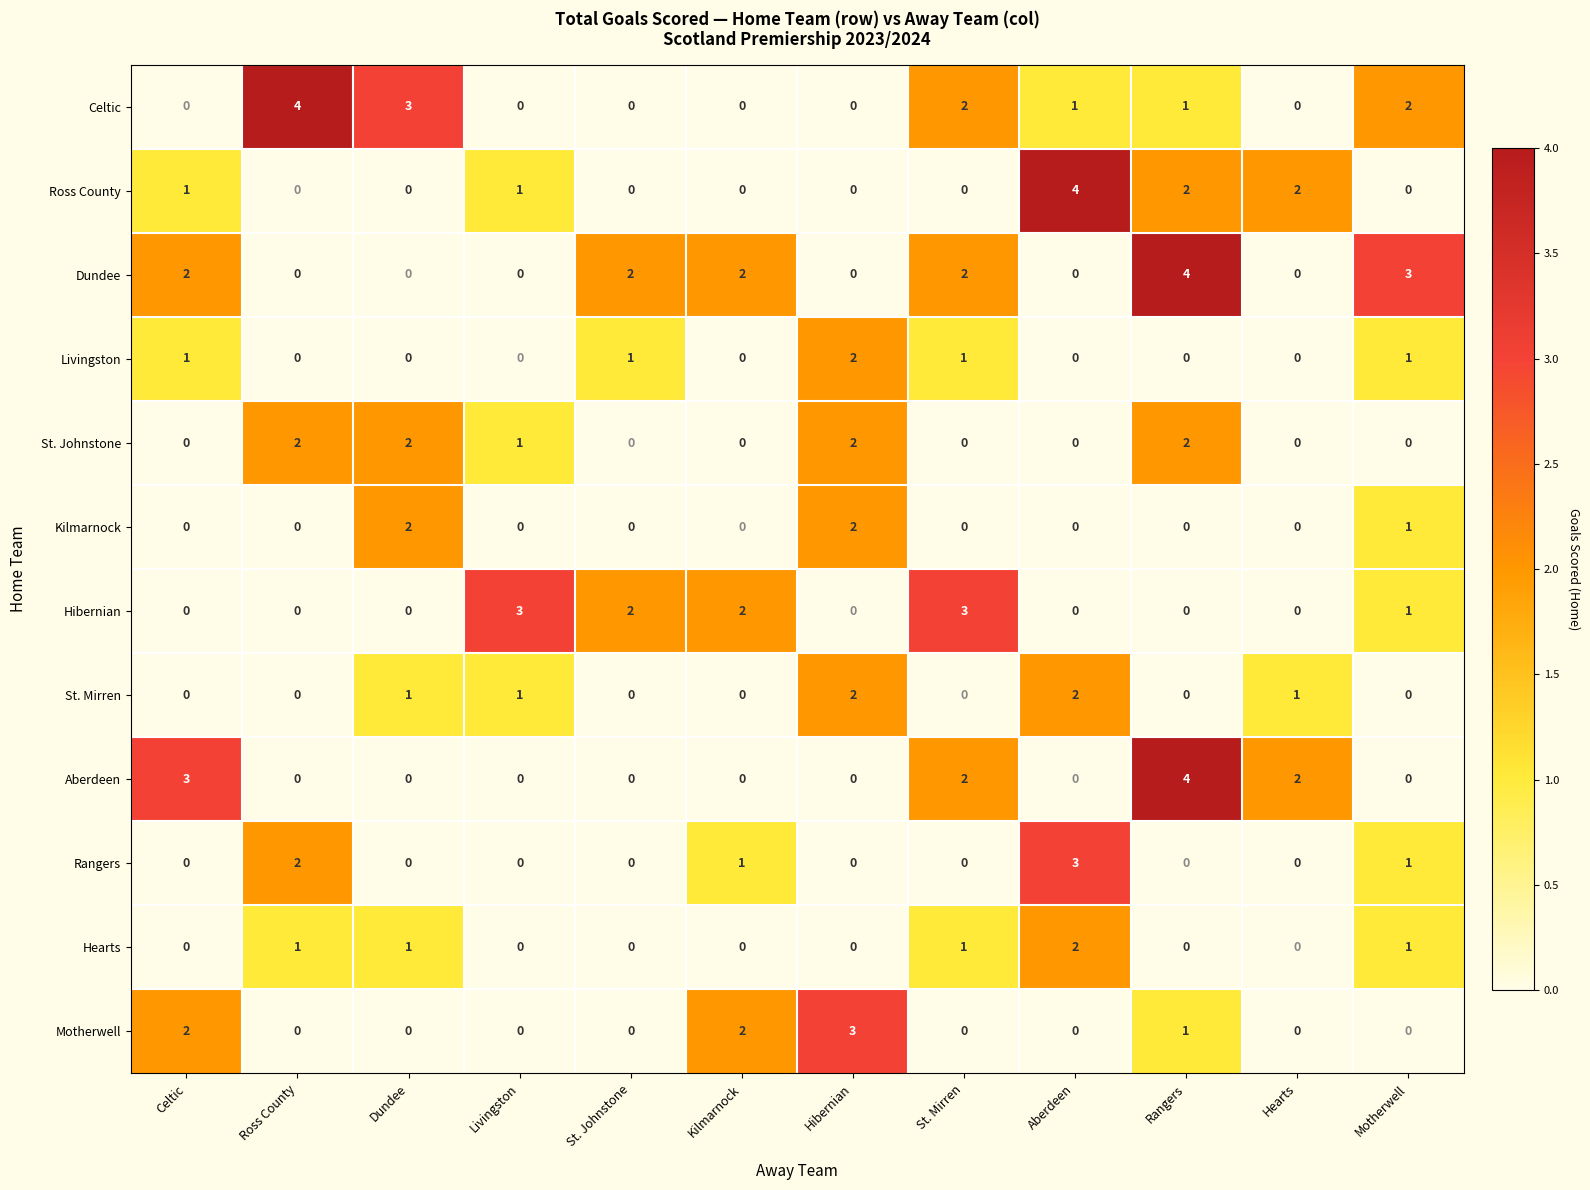

What is the difference between the highest and lowest values at Rangers?

4